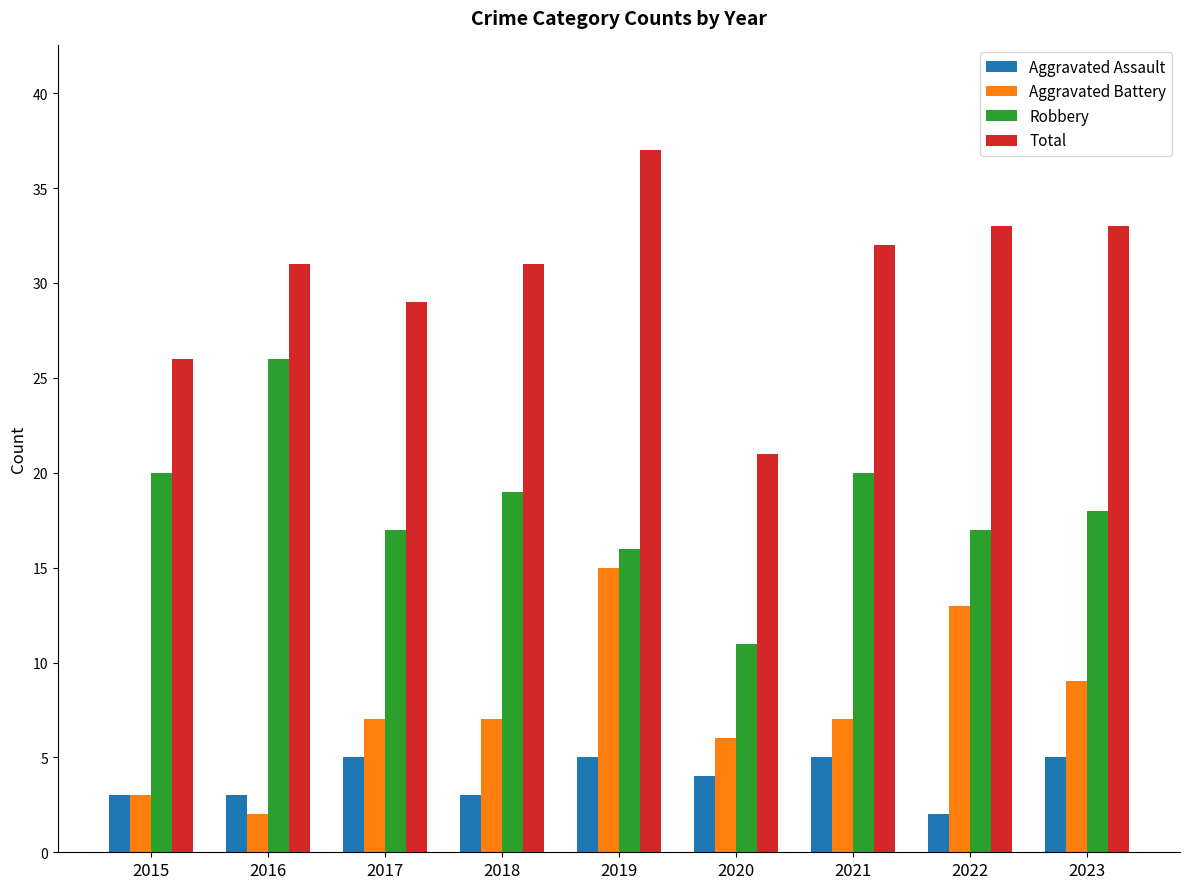

At which label does Robbery reach its peak?

2016